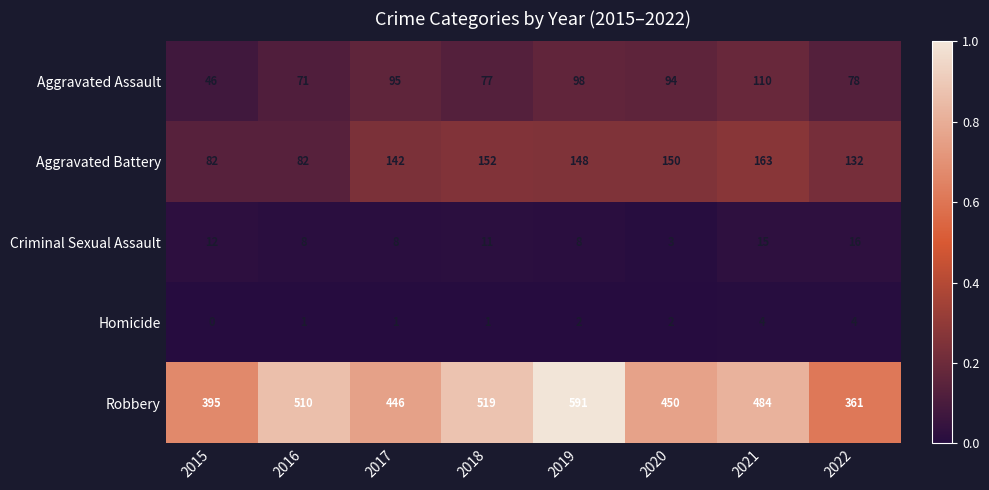

Where is Robbery nearest to the value 476?

2021